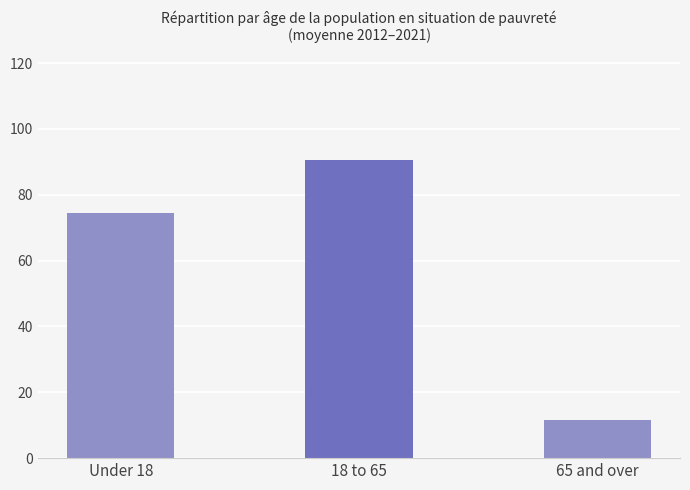

List the labels in order of value, largest first.

18 to 65, Under 18, 65 and over